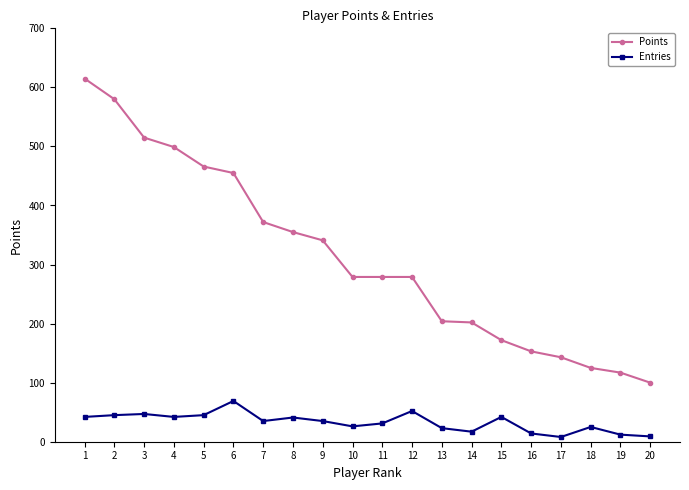

The value of Points at 14 is 42. True or false?

False